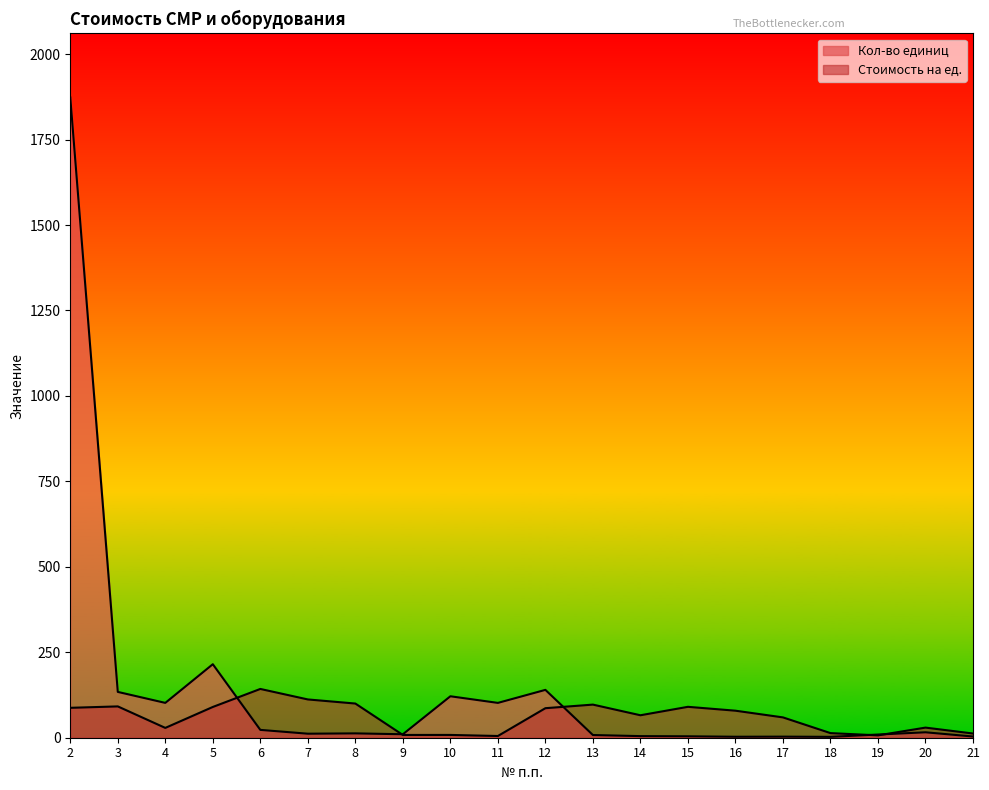

True or false: Кол-во единиц and Стоимость на ед. cross at least once.

True